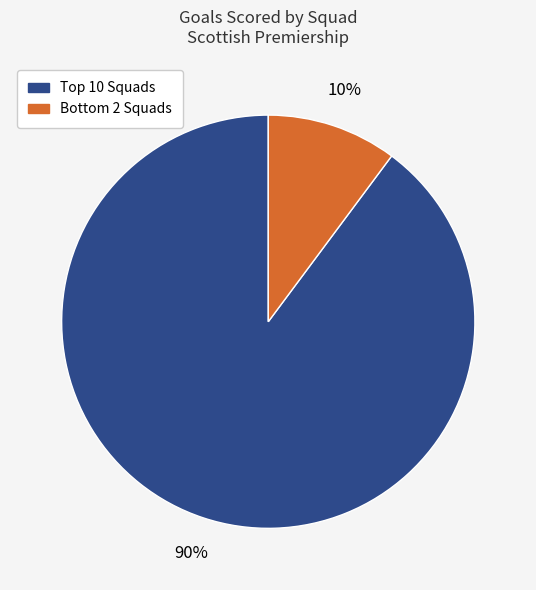

Rank the categories by value from lowest to highest.

Bottom 2 Squads, Top 10 Squads